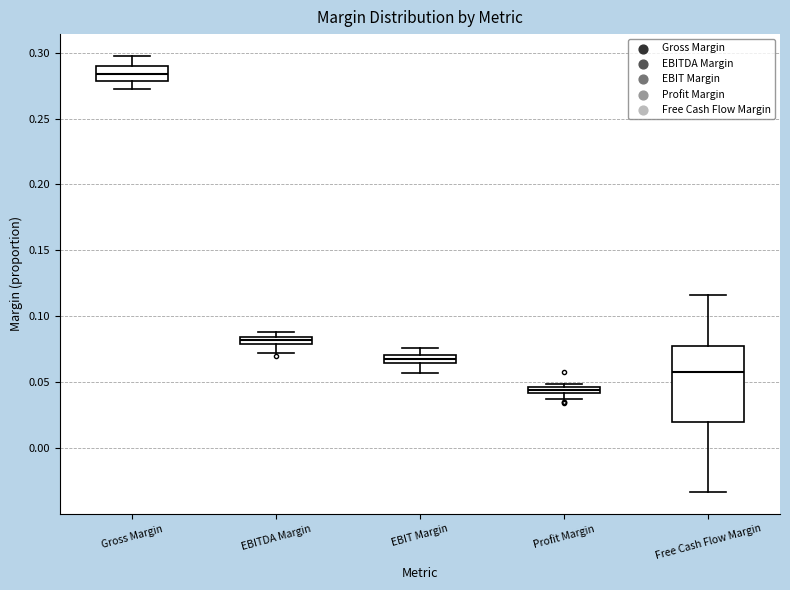

Which box is the tallest, from its lower edge to its upper edge?

Free Cash Flow Margin